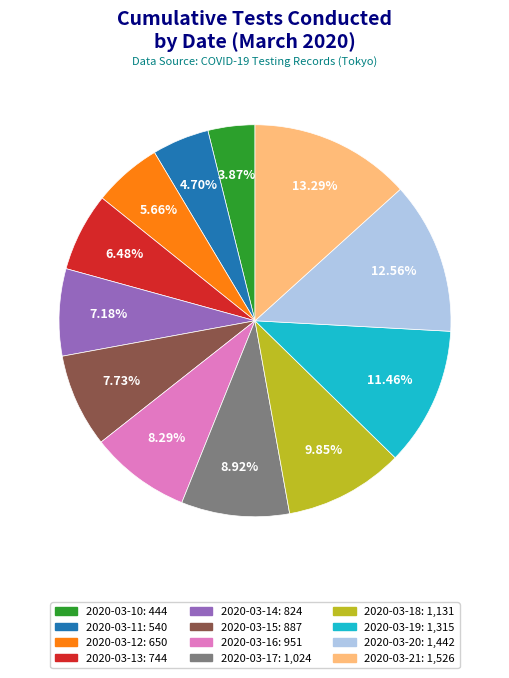

Is there a majority slice in this chart?

No